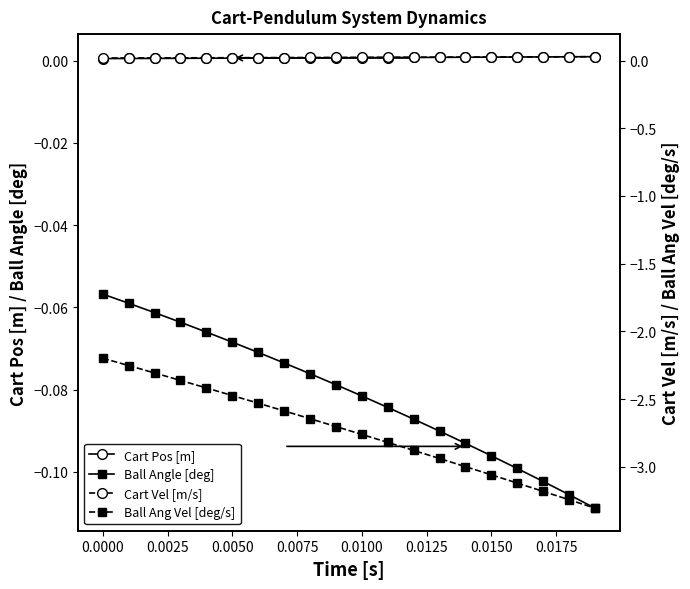

True or false: Ball Angle [deg] and Cart Pos [m] intersect in this chart.

False